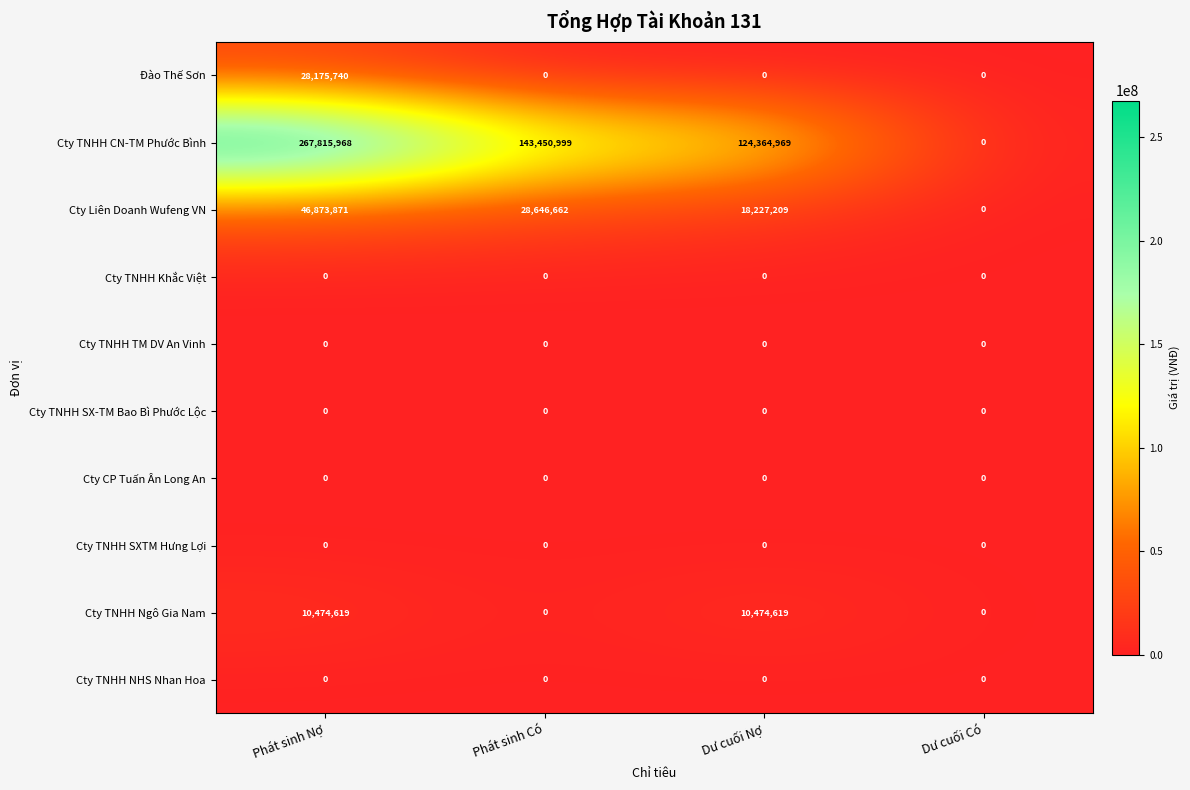

What is the average value of the Đào Thế Sơn series?

7043935